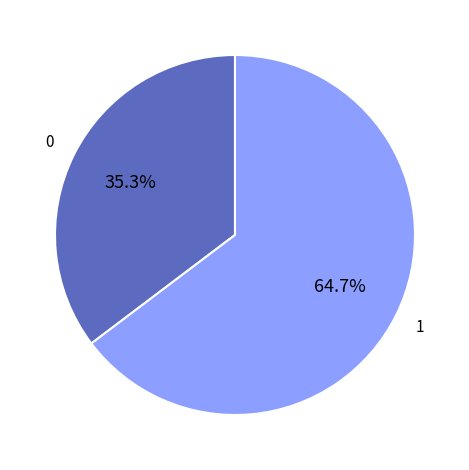

Is there a majority slice in this chart?

Yes